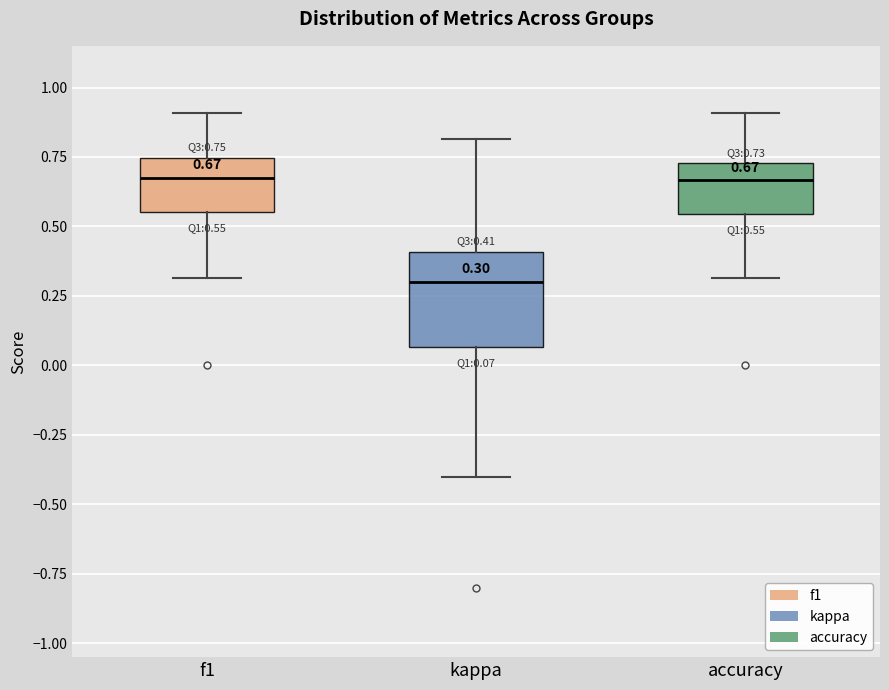

Comparing the boxes themselves (not the whiskers), which one is the tallest?

kappa